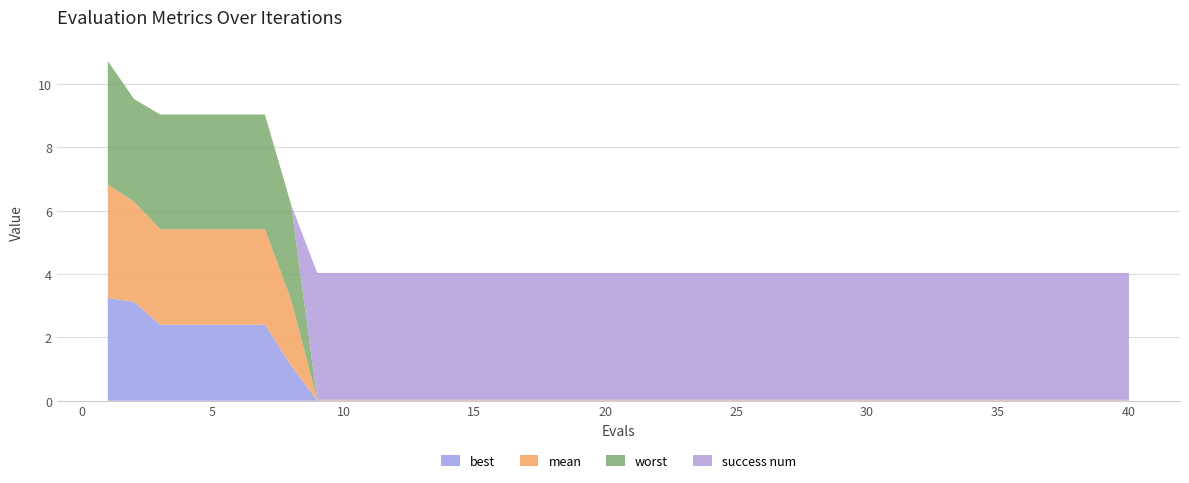

Reading left to right, what are all the values shown in this chart?

mean: 1=3.6	2=3.2	3=3.0	4=3.0	5=3.0	6=3.0	7=3.0	8=2.1	9=0.0	10=0.0	11=0.0	12=0.0	13=0.0	14=0.0	15=0.0	16=0.0	17=0.0	18=0.0	19=0.0	20=0.0	21=0.0	22=0.0	23=0.0	24=0.0	25=0.0	26=0.0	27=0.0	28=0.0	29=0.0	30=0.0	31=0.0	32=0.0	33=0.0	34=0.0	35=0.0	36=0.0	37=0.0	38=0.0	39=0.0	40=0.0
best: 1=3.3	2=3.1	3=2.4	4=2.4	5=2.4	6=2.4	7=2.4	8=1.1	9=0.0	10=0.0	11=0.0	12=0.0	13=0.0	14=0.0	15=0.0	16=0.0	17=0.0	18=0.0	19=0.0	20=0.0	21=0.0	22=0.0	23=0.0	24=0.0	25=0.0	26=0.0	27=0.0	28=0.0	29=0.0	30=0.0	31=0.0	32=0.0	33=0.0	34=0.0	35=0.0	36=0.0	37=0.0	38=0.0	39=0.0	40=0.0
worst: 1=3.9	2=3.2	3=3.6	4=3.6	5=3.6	6=3.6	7=3.6	8=3.0	9=0.0	10=0.0	11=0.0	12=0.0	13=0.0	14=0.0	15=0.0	16=0.0	17=0.0	18=0.0	19=0.0	20=0.0	21=0.0	22=0.0	23=0.0	24=0.0	25=0.0	26=0.0	27=0.0	28=0.0	29=0.0	30=0.0	31=0.0	32=0.0	33=0.0	34=0.0	35=0.0	36=0.0	37=0.0	38=0.0	39=0.0	40=0.0
success num: 1=0.0	2=0.0	3=0.0	4=0.0	5=0.0	6=0.0	7=0.0	8=0.0	9=4.0	10=4.0	11=4.0	12=4.0	13=4.0	14=4.0	15=4.0	16=4.0	17=4.0	18=4.0	19=4.0	20=4.0	21=4.0	22=4.0	23=4.0	24=4.0	25=4.0	26=4.0	27=4.0	28=4.0	29=4.0	30=4.0	31=4.0	32=4.0	33=4.0	34=4.0	35=4.0	36=4.0	37=4.0	38=4.0	39=4.0	40=4.0